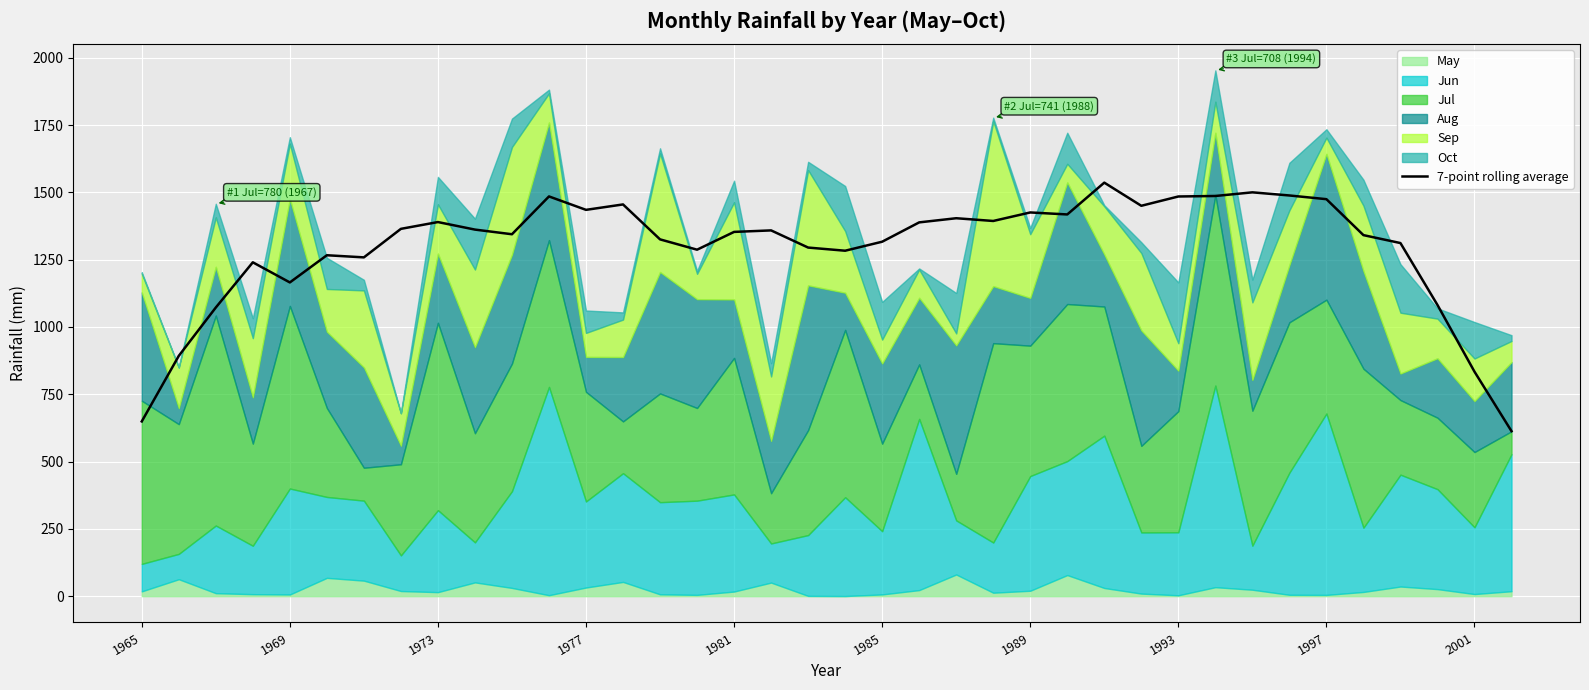

What is the value of the 1st point from the left?

649.1